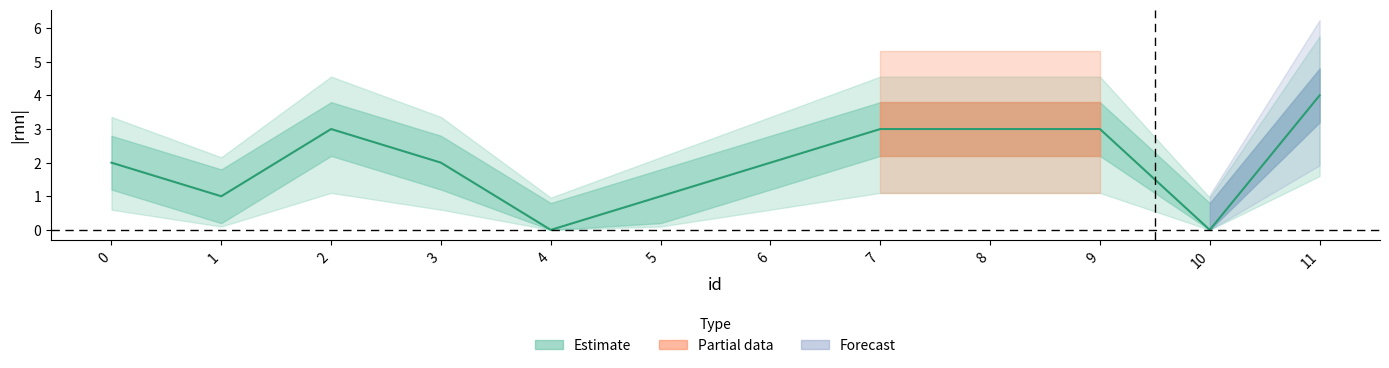

Where is the first local minimum?

1